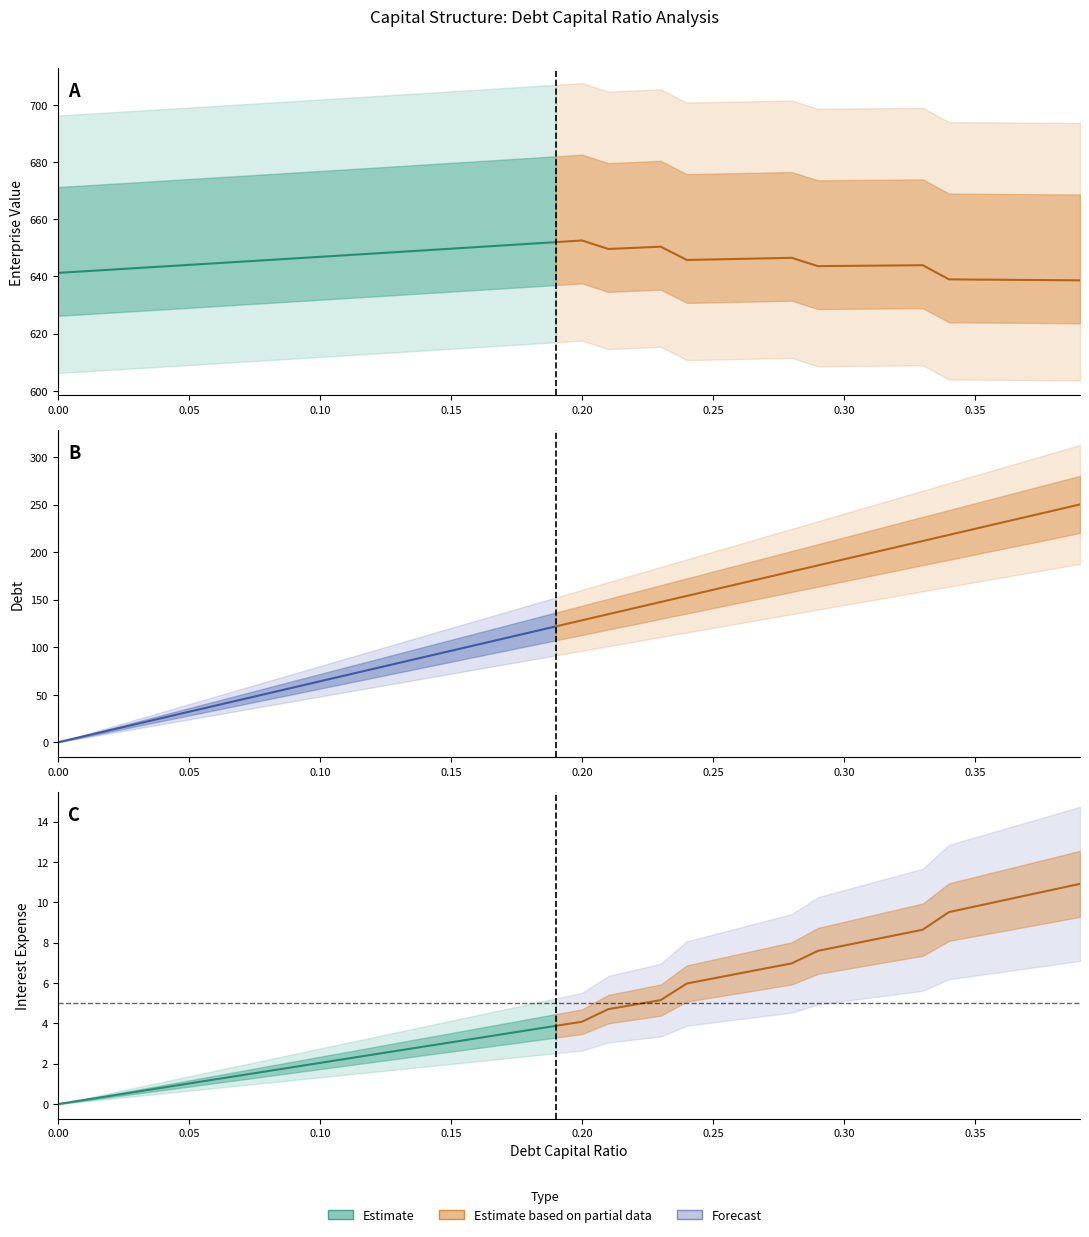

Reading left to right, what are all the values shown in this chart?

debt_capital: 0=0.0	1=0.0	2=0.0	3=0.0	4=0.0	5=0.1	6=0.1	7=0.1	8=0.1	9=0.1	10=0.1	11=0.1	12=0.1	13=0.1	14=0.1	15=0.1	16=0.2	17=0.2	18=0.2	19=0.2	20=0.2	21=0.2	22=0.2	23=0.2	24=0.2	25=0.2	26=0.3	27=0.3	28=0.3	29=0.3	30=0.3	31=0.3	32=0.3	33=0.3	34=0.3	35=0.3	36=0.4	37=0.4	38=0.4	39=0.4
cost_capital: 0=0.1	1=0.1	2=0.1	3=0.1	4=0.1	5=0.1	6=0.1	7=0.1	8=0.1	9=0.1	10=0.1	11=0.1	12=0.1	13=0.1	14=0.1	15=0.1	16=0.1	17=0.1	18=0.1	19=0.1	20=0.1	21=0.1	22=0.1	23=0.1	24=0.1	25=0.1	26=0.1	27=0.1	28=0.1	29=0.1	30=0.1	31=0.1	32=0.1	33=0.1	34=0.1	35=0.1	36=0.1	37=0.1	38=0.1	39=0.1
enterprise_value: 0=641.2	1=641.8	2=642.4	3=642.9	4=643.5	5=644.0	6=644.6	7=645.2	8=645.7	9=646.3	10=646.9	11=647.4	12=648.0	13=648.6	14=649.1	15=649.7	16=650.3	17=650.8	18=651.4	19=652.0	20=652.6	21=649.6	22=650.0	23=650.4	24=645.8	25=645.9	26=646.1	27=646.3	28=646.5	29=643.6	30=643.7	31=643.8	32=643.8	33=643.9	34=639.0	35=638.9	36=638.8	37=638.8	38=638.7	39=638.6
debt: 0=0.0	1=6.4	2=12.8	3=19.3	4=25.7	5=32.1	6=38.5	7=44.9	8=51.3	9=57.8	10=64.2	11=70.6	12=77.0	13=83.4	14=89.8	15=96.3	16=102.7	17=109.1	18=115.5	19=121.9	20=128.4	21=134.8	22=141.2	23=147.6	24=154.0	25=160.4	26=166.9	27=173.3	28=179.7	29=186.1	30=192.5	31=198.9	32=205.4	33=211.8	34=218.2	35=224.6	36=231.0	37=237.5	38=243.9	39=250.3
interest_expense: 0=0.0	1=0.2	2=0.4	3=0.6	4=0.8	5=1.0	6=1.2	7=1.4	8=1.6	9=1.8	10=2.0	11=2.2	12=2.4	13=2.7	14=2.9	15=3.1	16=3.3	17=3.5	18=3.7	19=3.9	20=4.1	21=4.7	22=4.9	23=5.2	24=6.0	25=6.2	26=6.5	27=6.7	28=7.0	29=7.6	30=7.9	31=8.1	32=8.4	33=8.6	34=9.5	35=9.8	36=10.1	37=10.4	38=10.6	39=10.9
debt_equity: 0=0.0	1=0.0	2=0.0	3=0.0	4=0.0	5=0.1	6=0.1	7=0.1	8=0.1	9=0.1	10=0.1	11=0.1	12=0.1	13=0.1	14=0.2	15=0.2	16=0.2	17=0.2	18=0.2	19=0.2	20=0.2	21=0.3	22=0.3	23=0.3	24=0.3	25=0.3	26=0.4	27=0.4	28=0.4	29=0.4	30=0.4	31=0.4	32=0.5	33=0.5	34=0.5	35=0.5	36=0.6	37=0.6	38=0.6	39=0.6